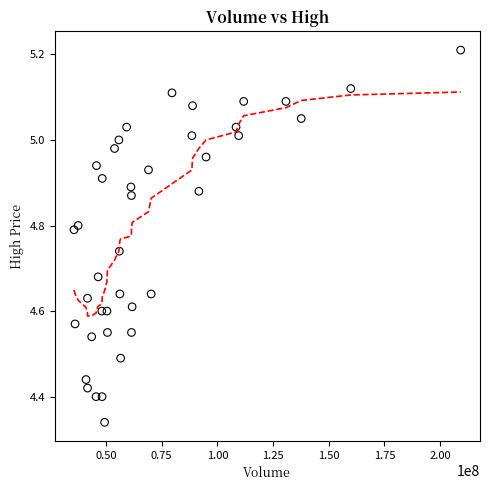

What is the range of X values (max minus min)?

173681440.9